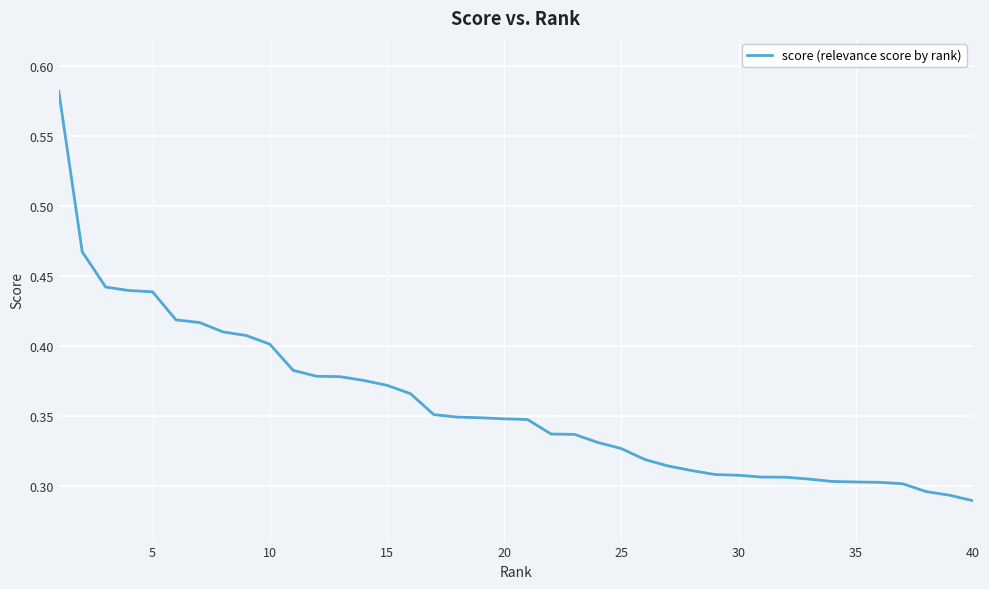

How many values are between 0 and 1?

40